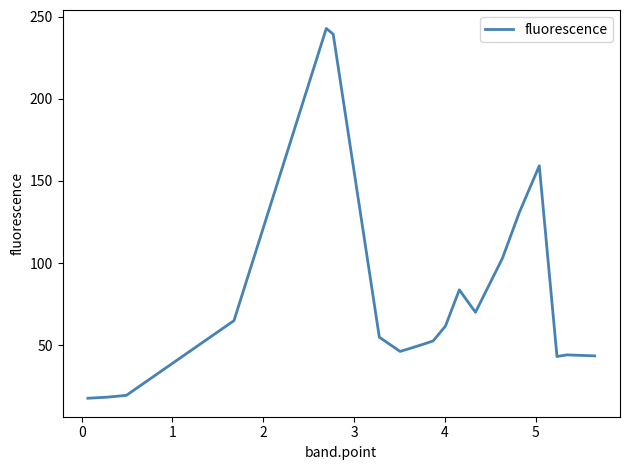

What is the greatest value displayed?

242.8